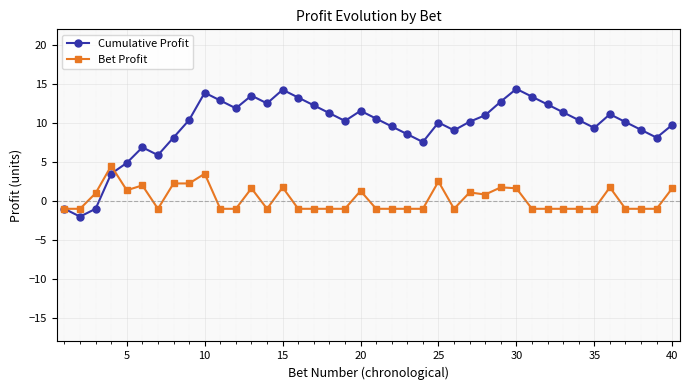

What is the minimum value for Bet Profit?

-1.0